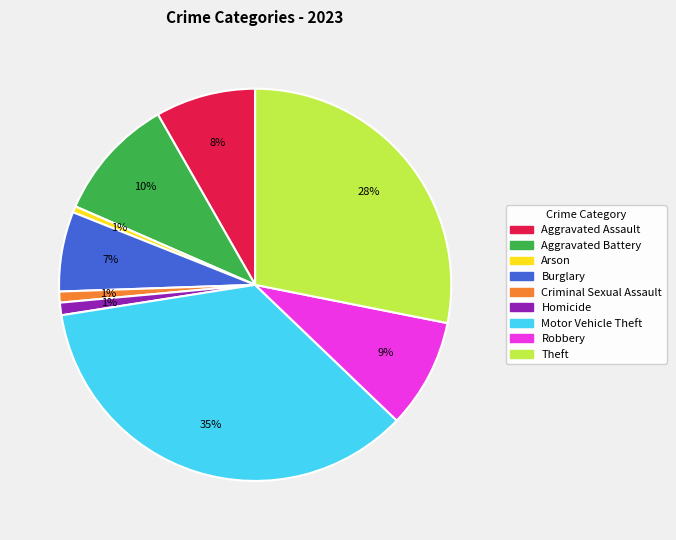

Which slice is the largest?

Motor Vehicle Theft